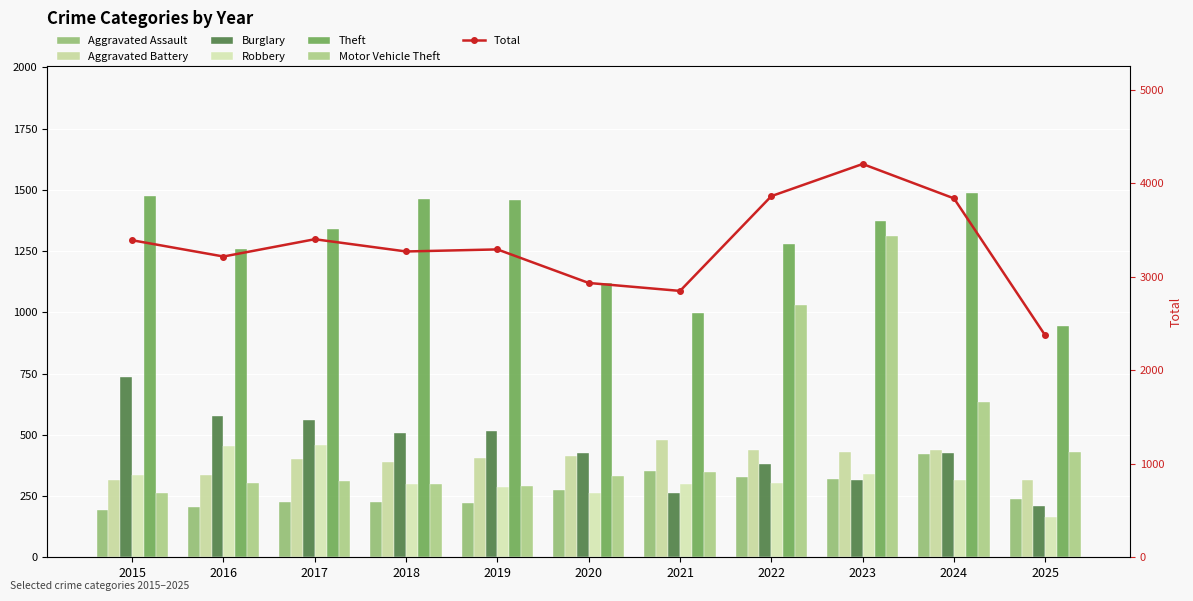

What is the difference between the maximum and minimum values in the Robbery series?

295